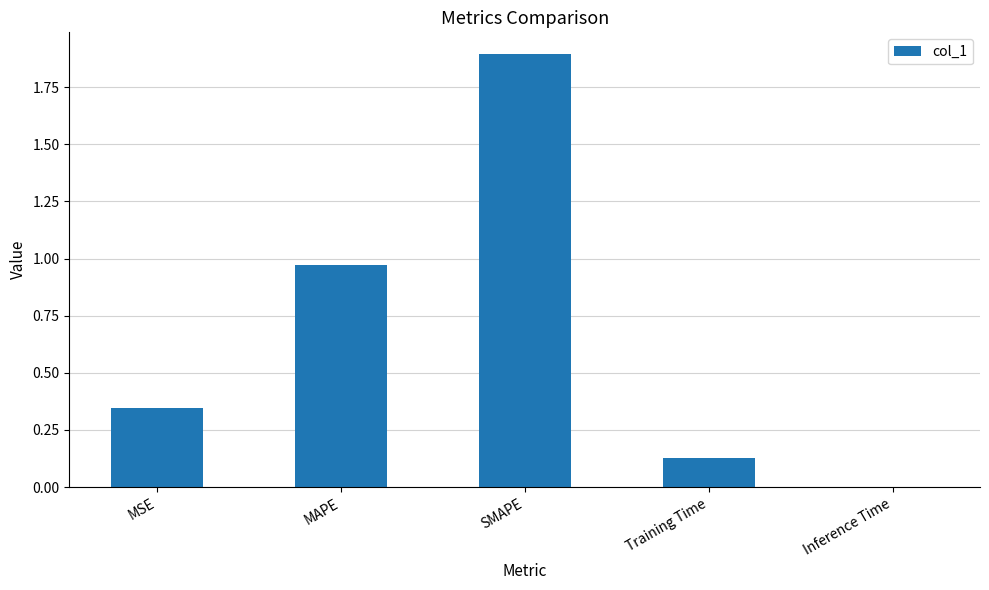

What is the average value?

0.7